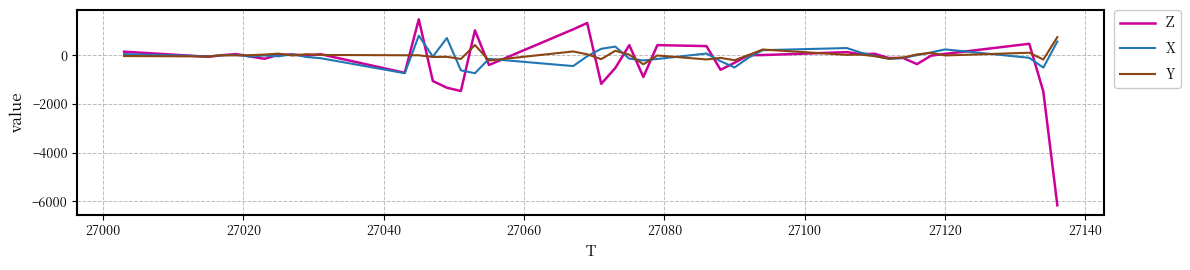

What is the sum of all Y values?

168